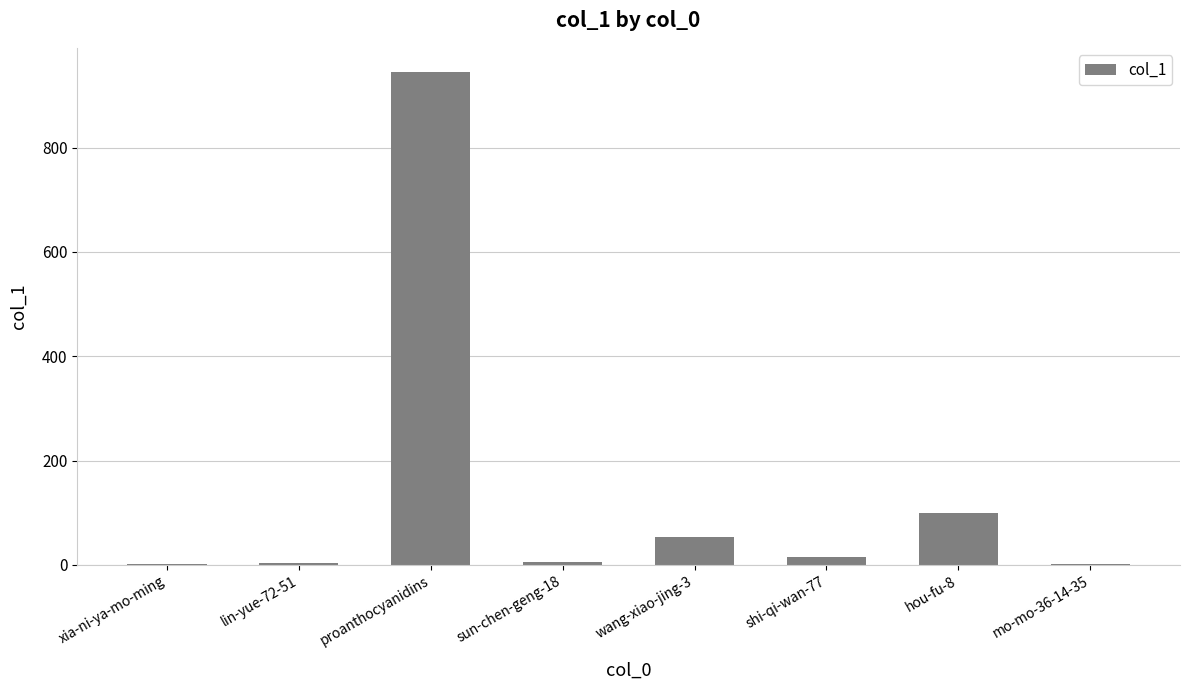

Are the bars grouped side by side (vs. stacked)?

No